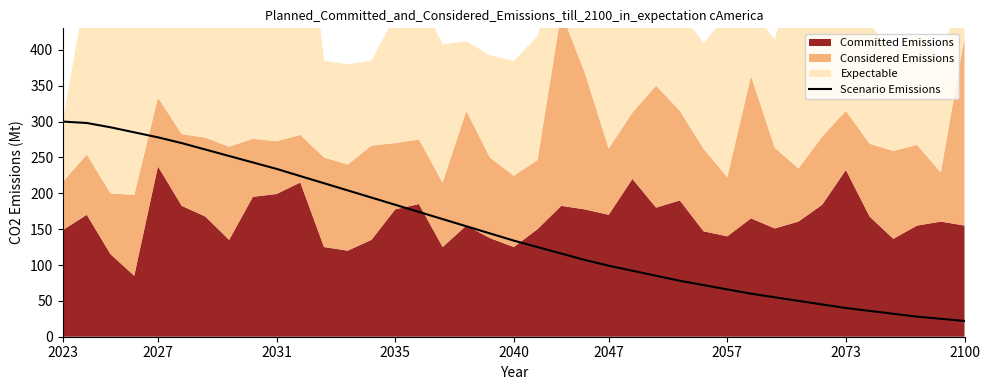

How many lines are shown in the chart?

1